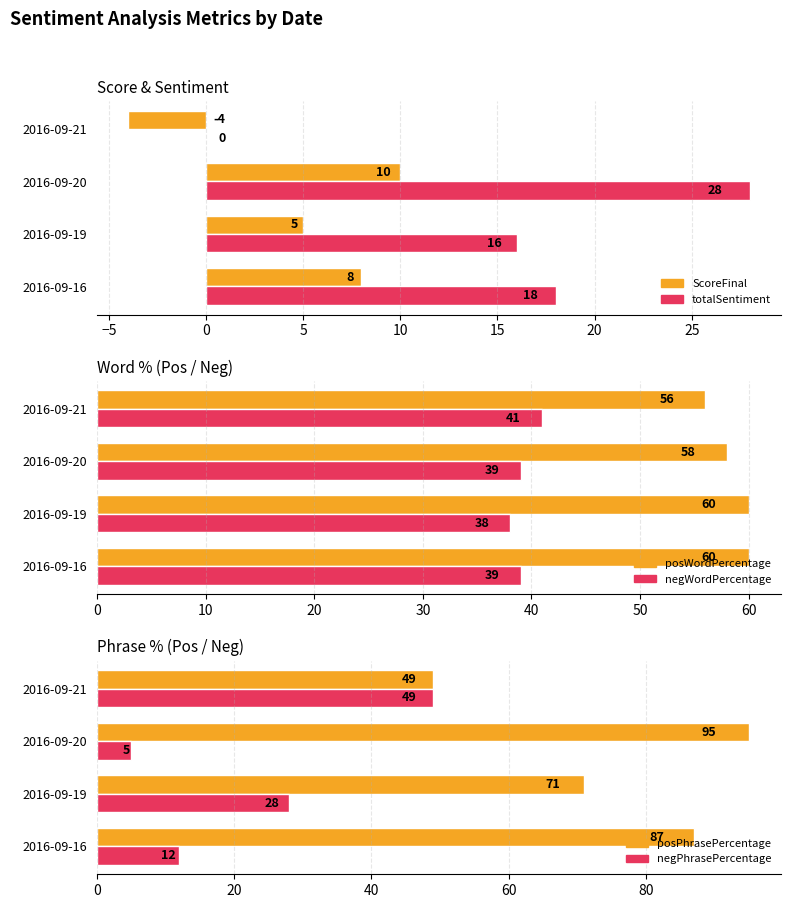

Reading left to right, extract all data points from this chart.

ScoreFinal: 8	5	10	-4
totalSentiment: 18	16	28	0
posWordPercentage: 60	60	58	56
negWordPercentage: 39	38	39	41
posPhrasePercentage: 87	71	95	49
negPhrasePercentage: 12	28	5	49